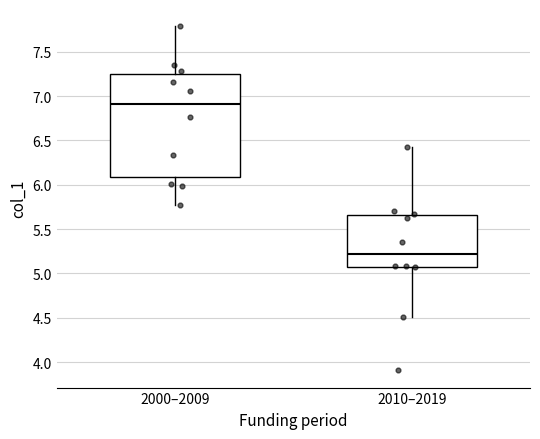

Which box has the highest median line?

2000–2009